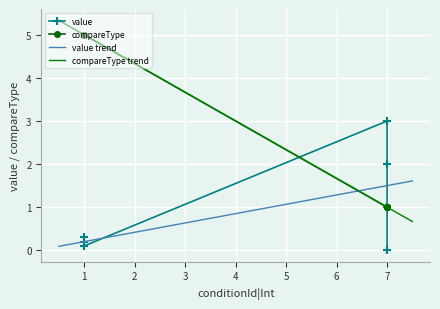

Reading left to right, transcribe all the data shown in this chart.

value: 0.0	1.0	2.0	3.0	0.1	0.2	0.3
compareType: 1.0	1.0	1.0	1.0	5.0	5.0	5.0